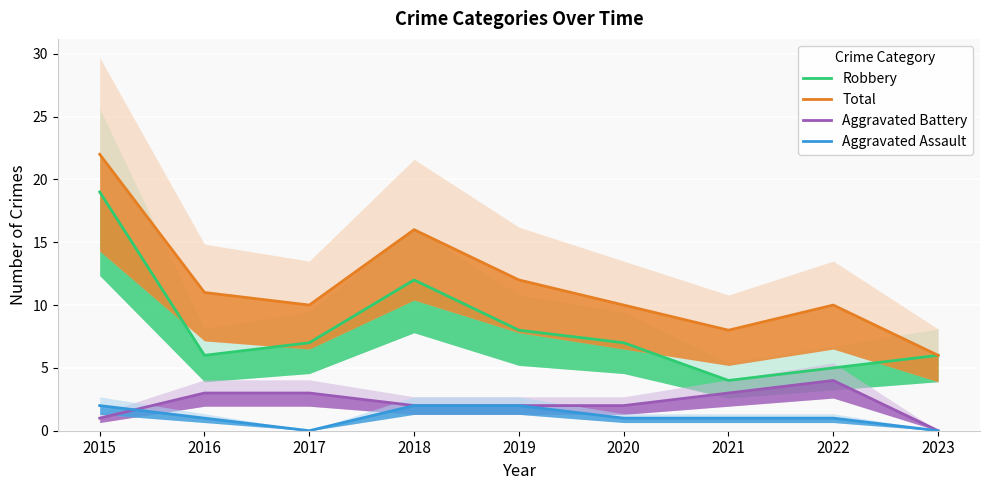

How many positive values does the Aggravated Assault series have?

7